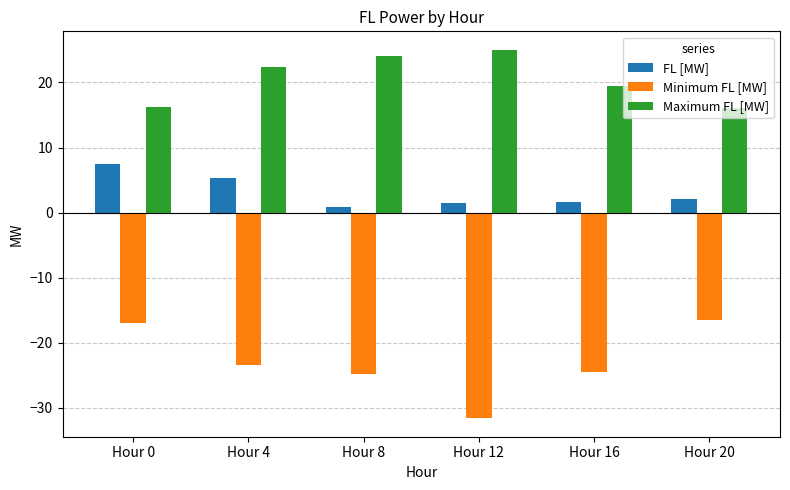

What is the spread (max minus min) of values at Hour 20?

32.6